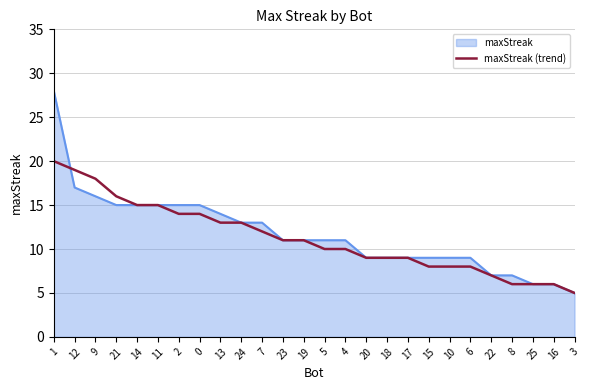

Which series has the widest spread of values?

maxStreak